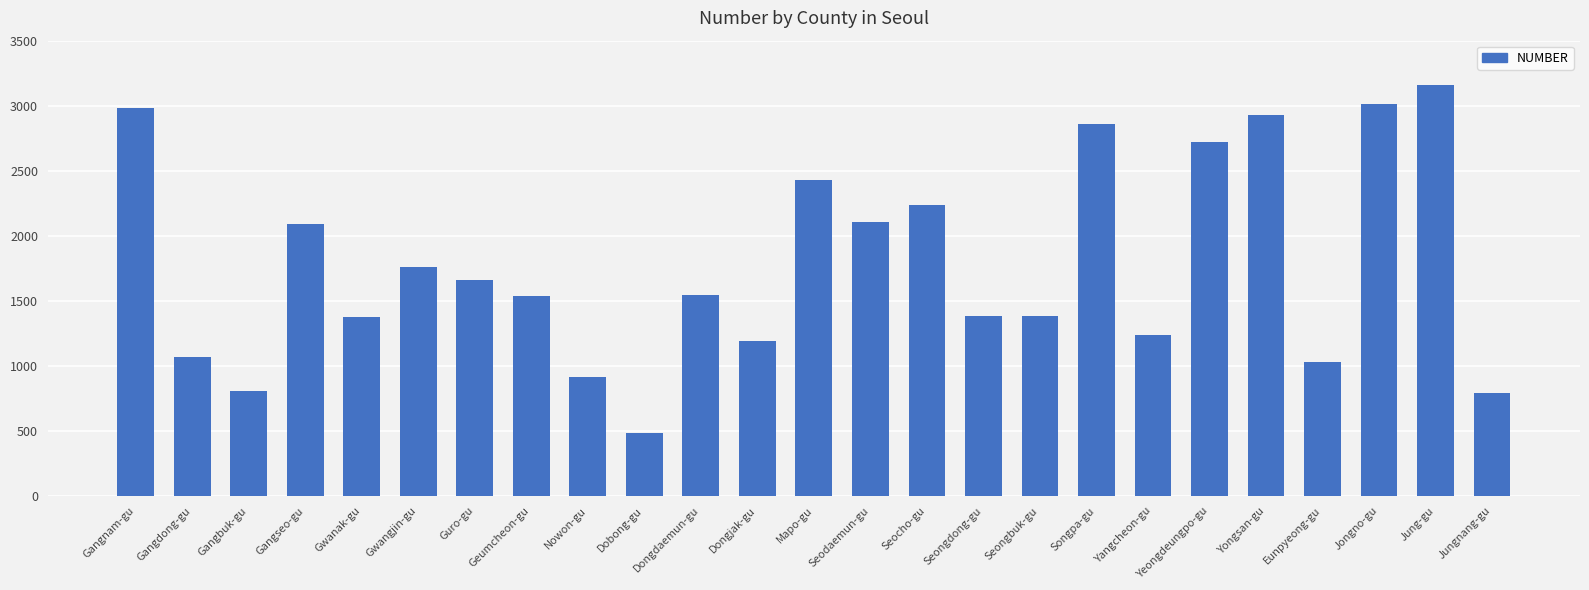

What is the sum of the values at Dobong-gu and Gangdong-gu?

1554